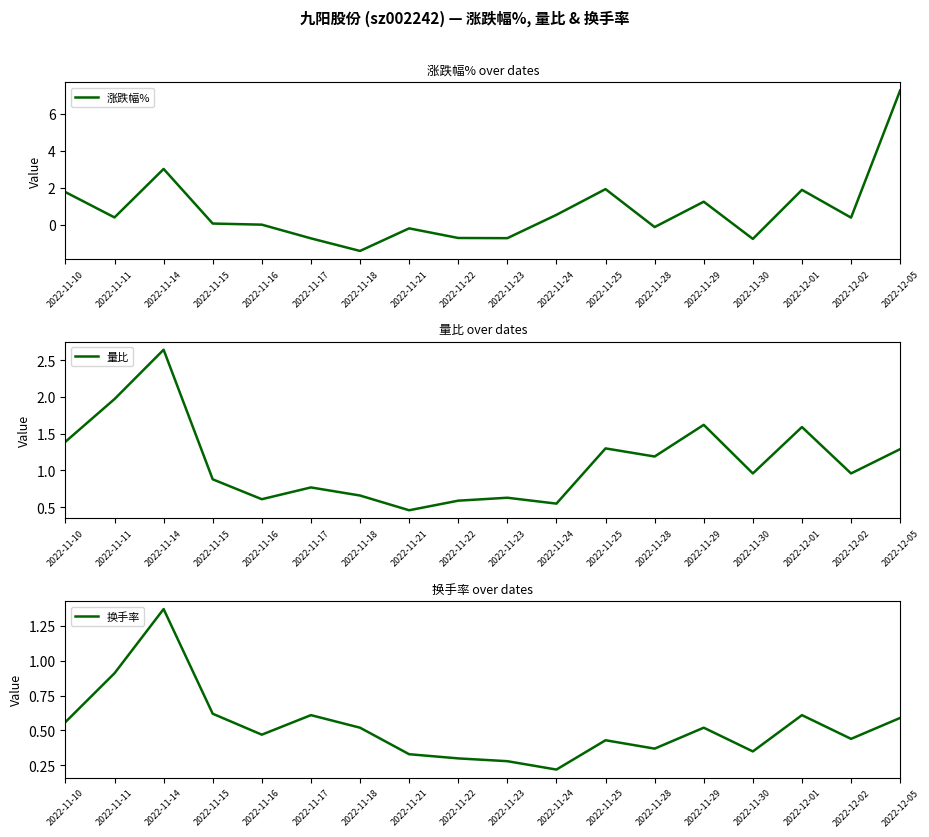

What is the label of the 5th point from the right?

2022-11-29